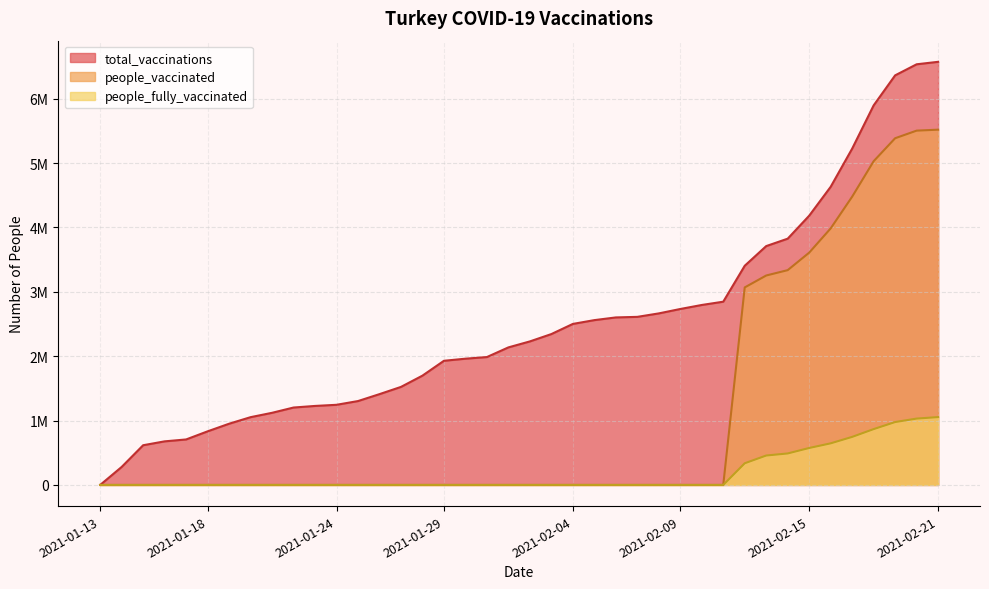

How many values in people_vaccinated are above zero?

10